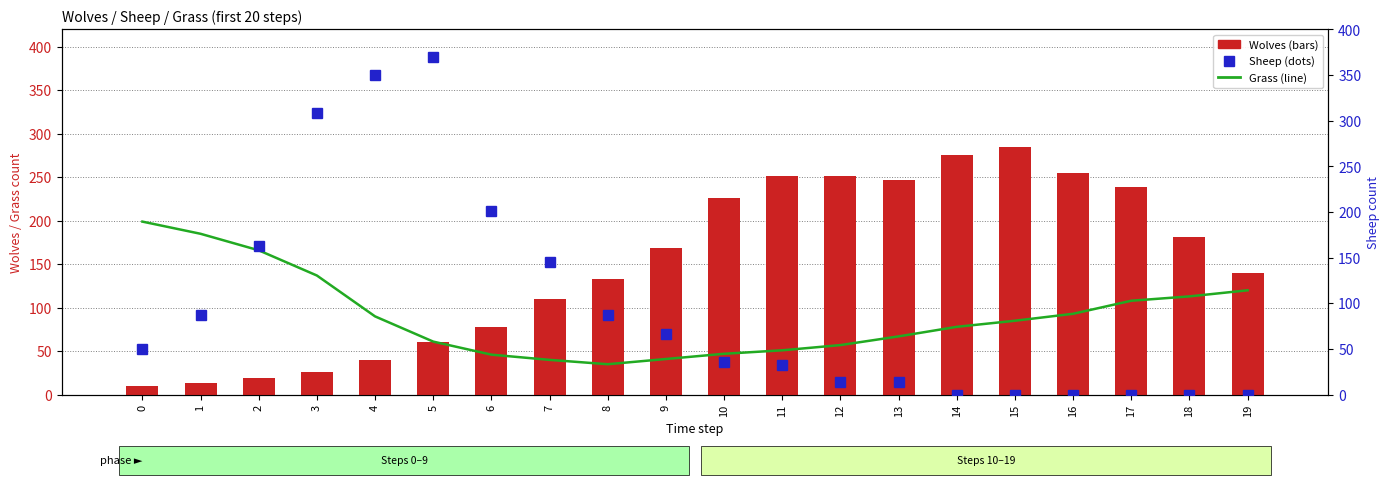

At which category is the sum across all series the highest?

5